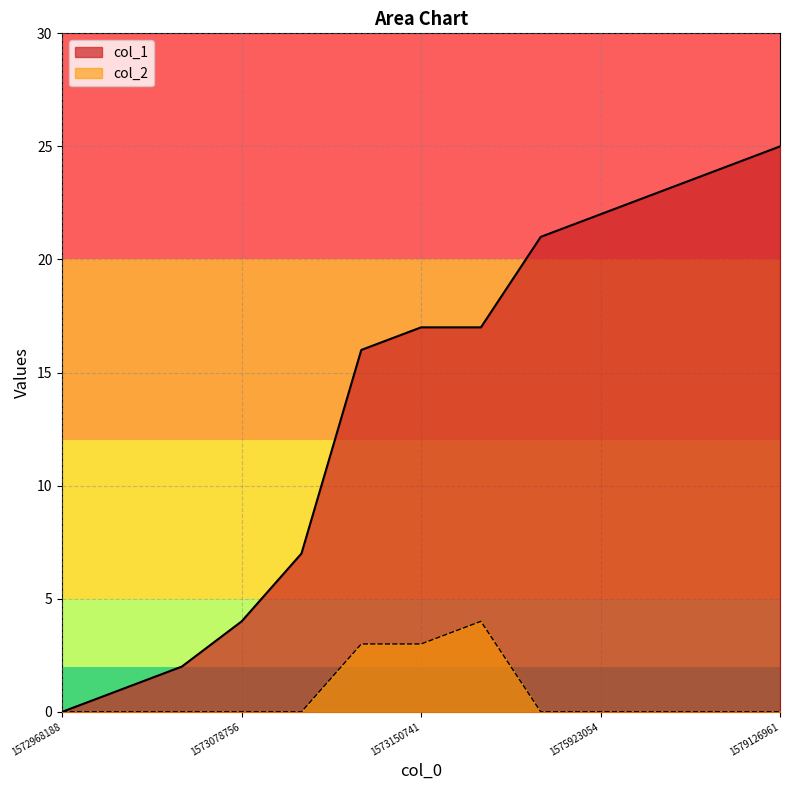

What is the average value of the col_1 series?

14